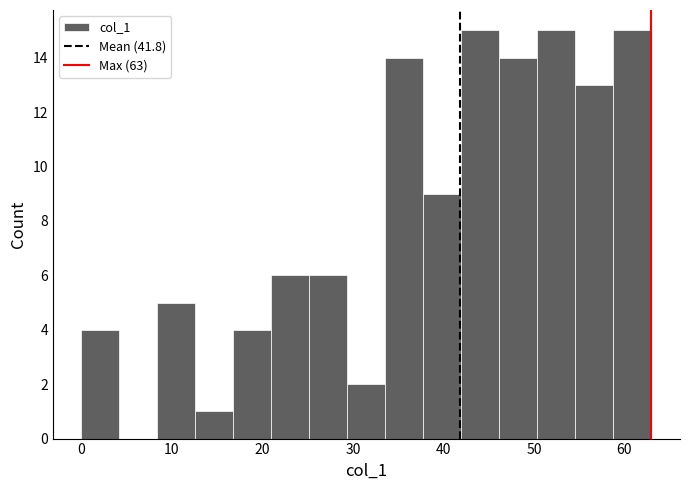

Reading left to right, transcribe this chart: for each bar, give the range it covers on the x-axis and its height. Neither the bar edges nor the heights are printed on the chart, so give them approximately, as read against the axes.

0.0 to 4.2: 4
4.2 to 8.4: 0
8.4 to 12.6: 5
12.6 to 16.8: 1
16.8 to 21.0: 4
21.0 to 25.2: 6
25.2 to 29.4: 6
29.4 to 33.6: 2
33.6 to 37.8: 14
37.8 to 42.0: 9
42.0 to 46.2: 15
46.2 to 50.4: 14
50.4 to 54.6: 15
54.6 to 58.8: 13
58.8 to 63.0: 15